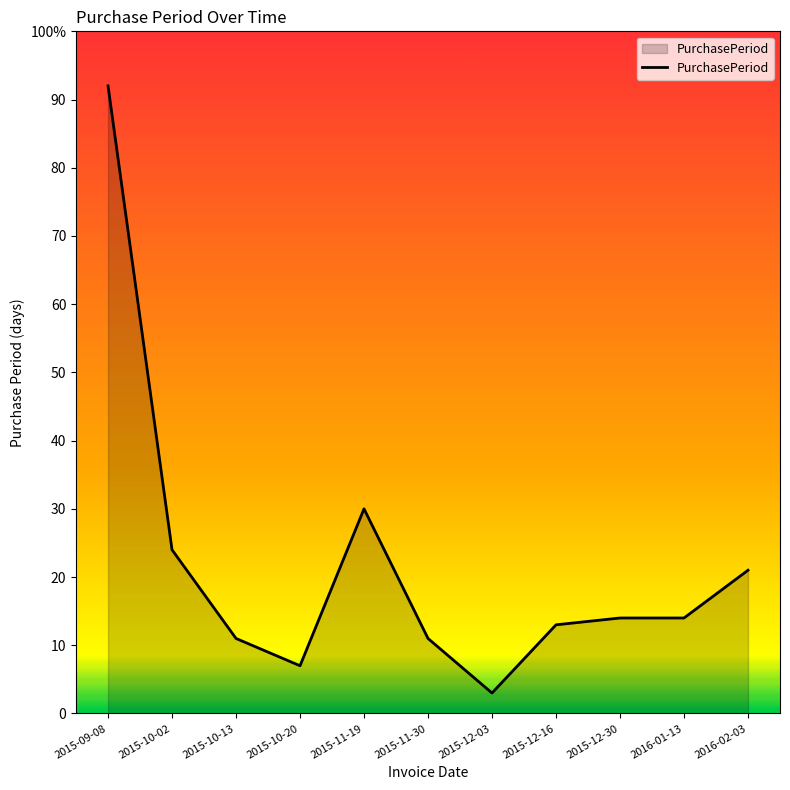

Approximately how many times larger is the value at 2016-01-13 compared to 2015-11-19?

0.5